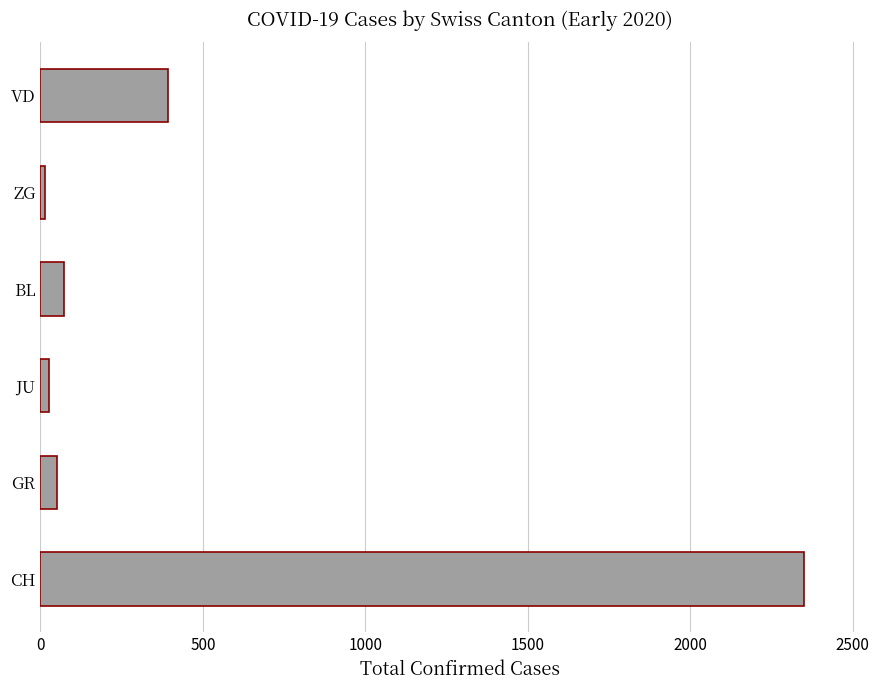

Reading top to bottom, what are all the values shown in this chart?

393	14	73	27	52	2349